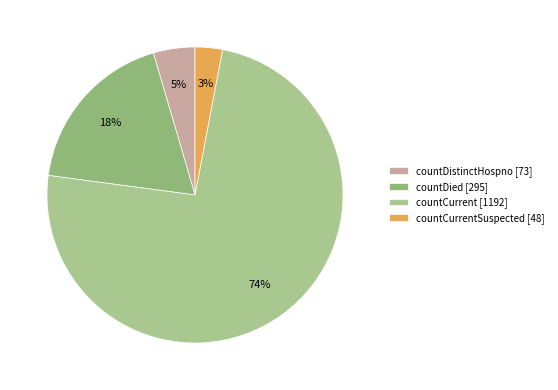

What is the smallest slice in the pie chart?

countCurrentSuspected [48]